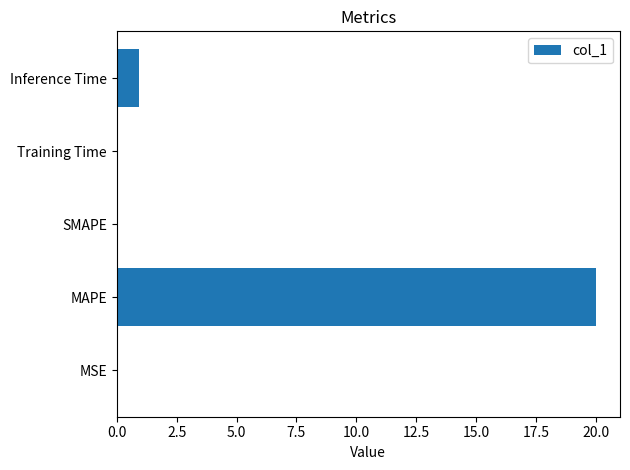

Where is the data nearest to the value 10?

Inference Time